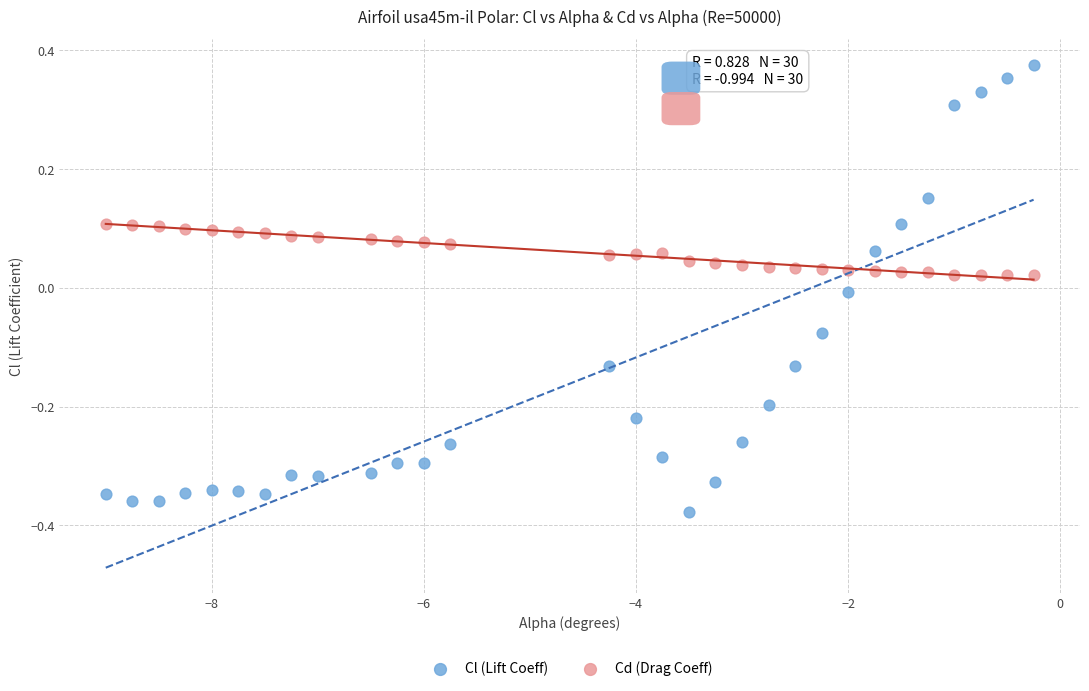

Which series reaches the maximum Y coordinate?

Cl (Lift Coeff)